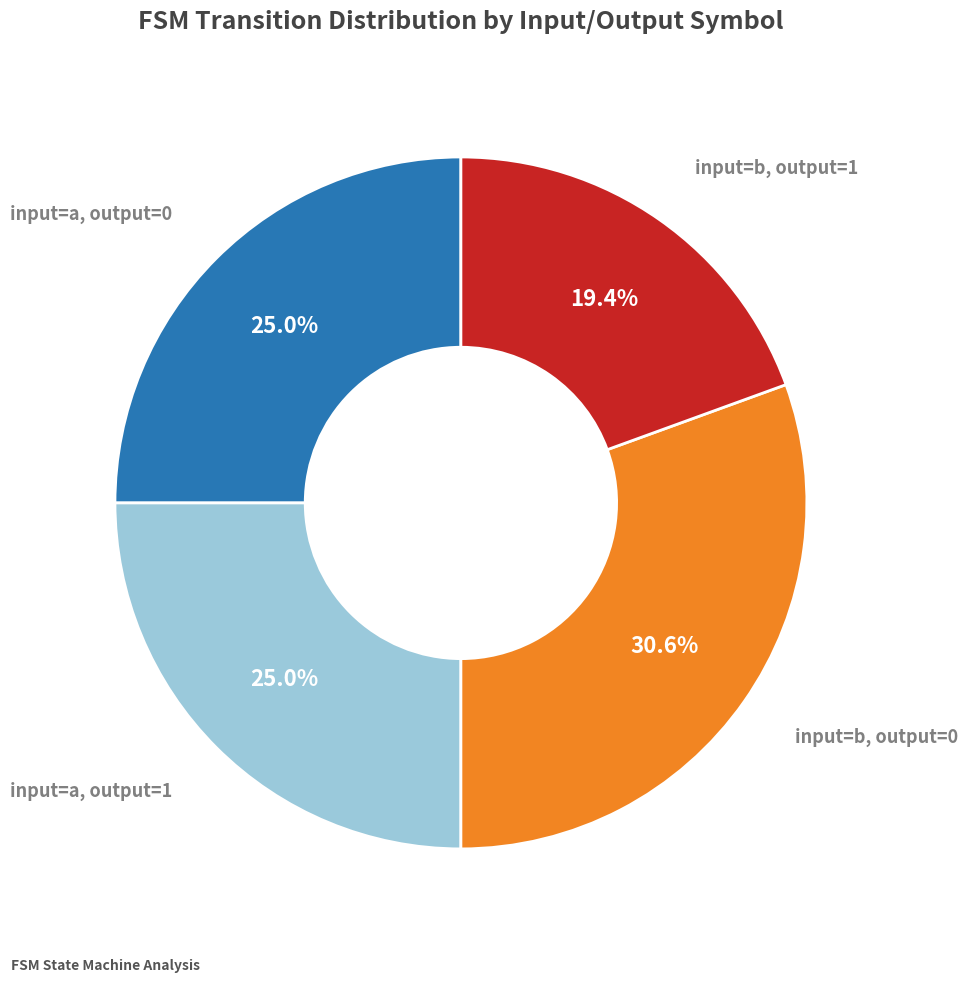

Does any single category account for the majority?

No